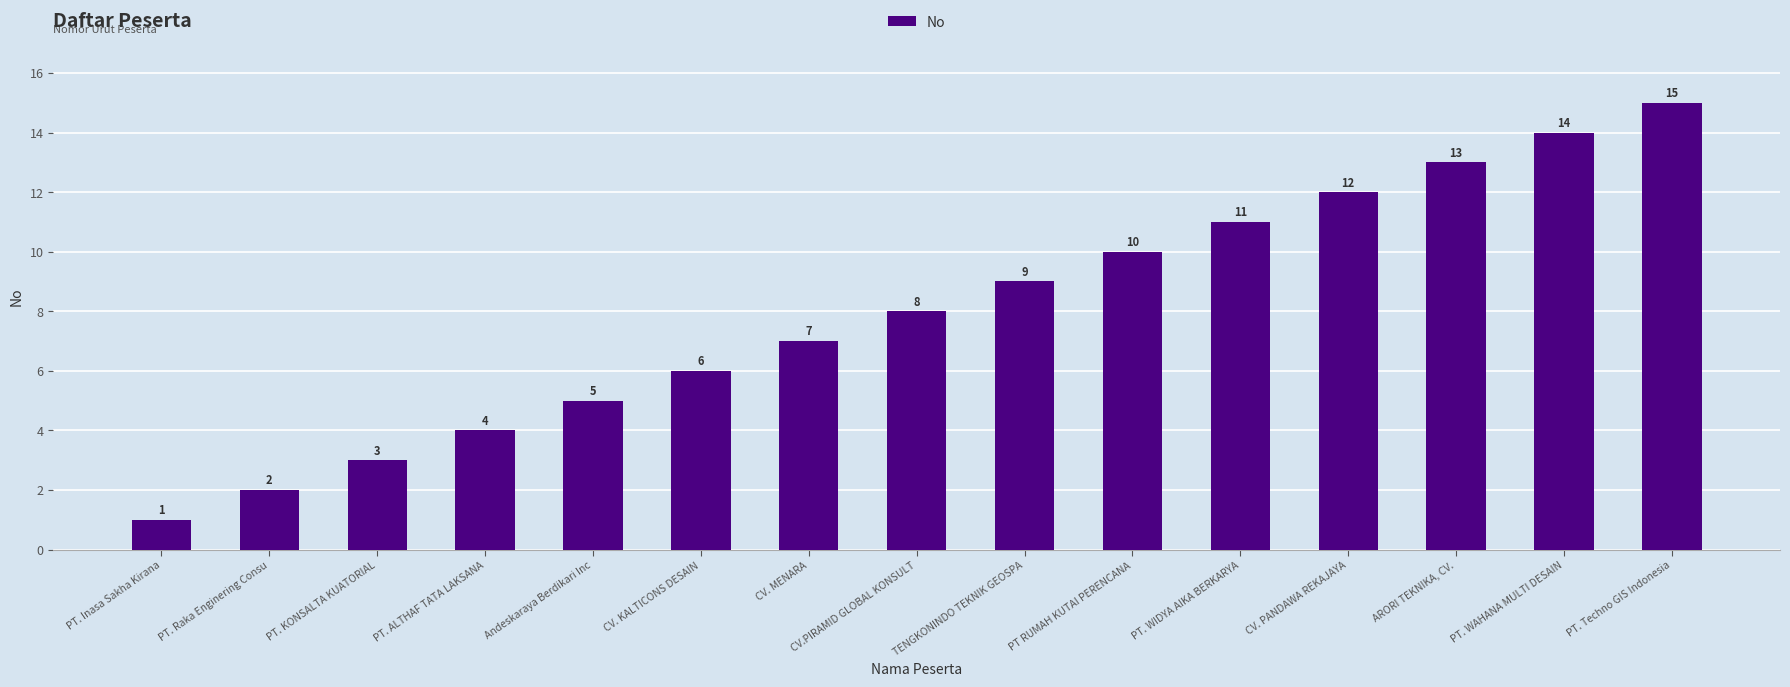

List the labels in order of value, largest first.

PT. Techno GIS Indonesia, PT. WAHANA MULTI DESAIN, ARORI TEKNIKA, CV., CV. PANDAWA REKAJAYA, PT. WIDYA AIKA BERKARYA, PT RUMAH KUTAI PERENCANA, TENGKONINDO TEKNIK GEOSPA, CV.PIRAMID GLOBAL KONSULT, CV. MENARA, CV. KALTICONS DESAIN, Andeskaraya Berdikari Inc, PT. ALTHAF TATA LAKSANA, PT. KONSALTA KUATORIAL, PT. Raka Enginering Consu, PT. Inasa Sakha Kirana